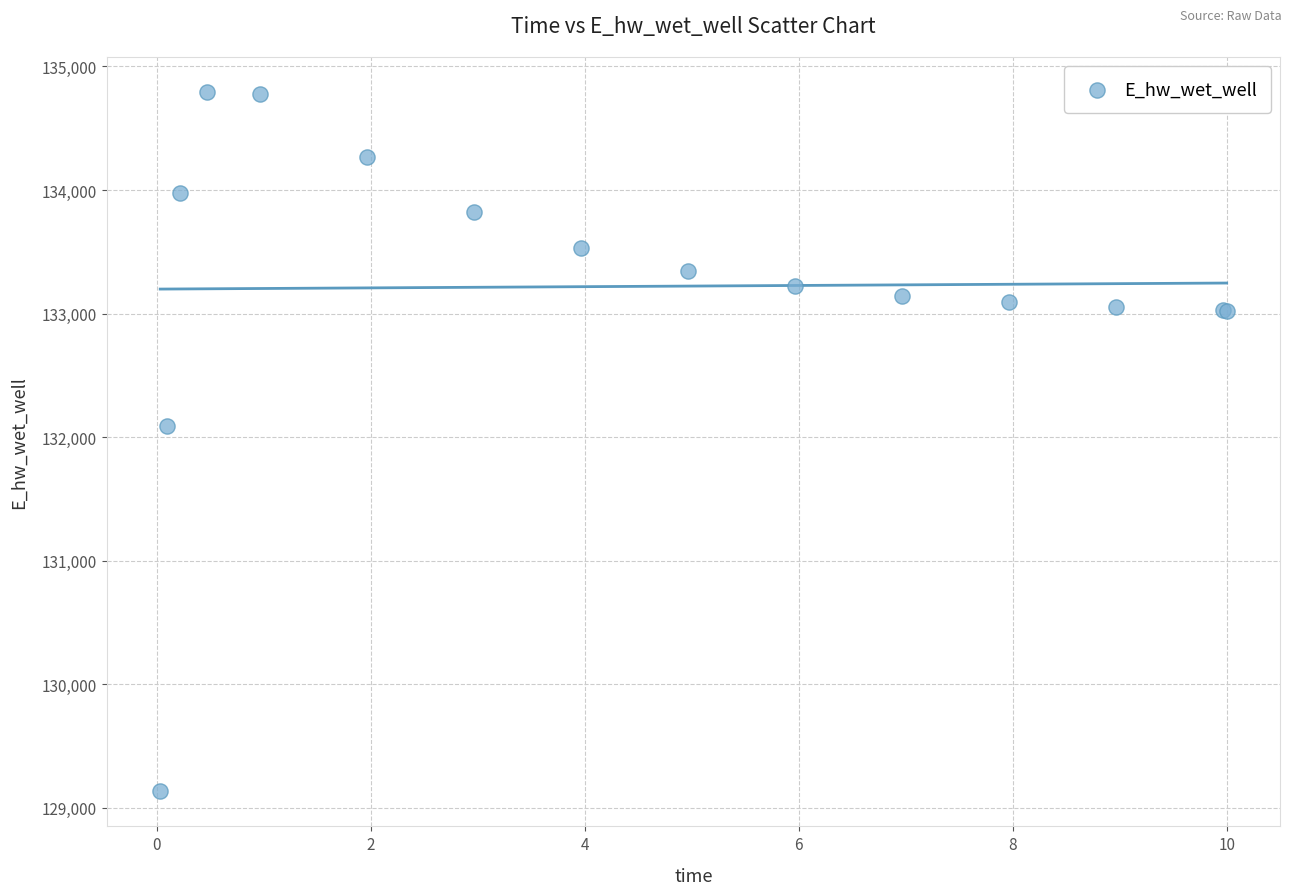

What Y value in the scatter plot is closest to 131962?

132086.3